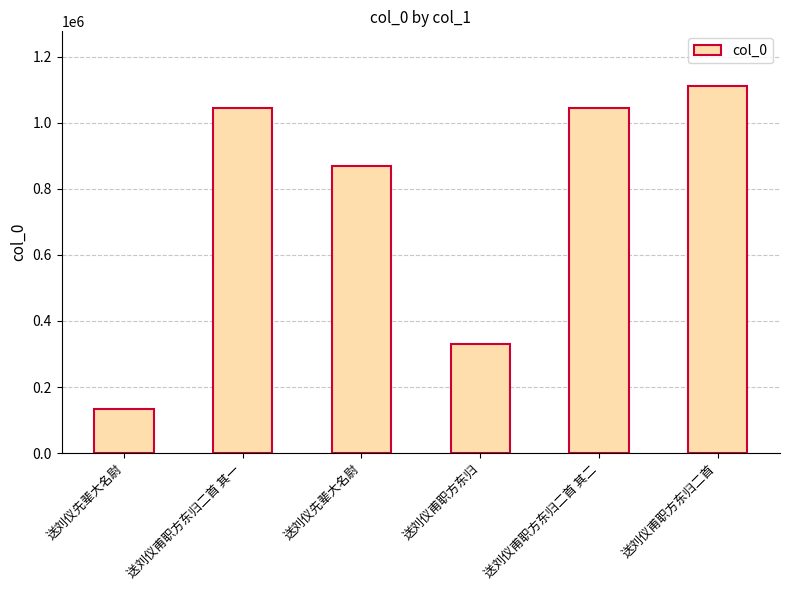

How many categories are shown in the chart?

6